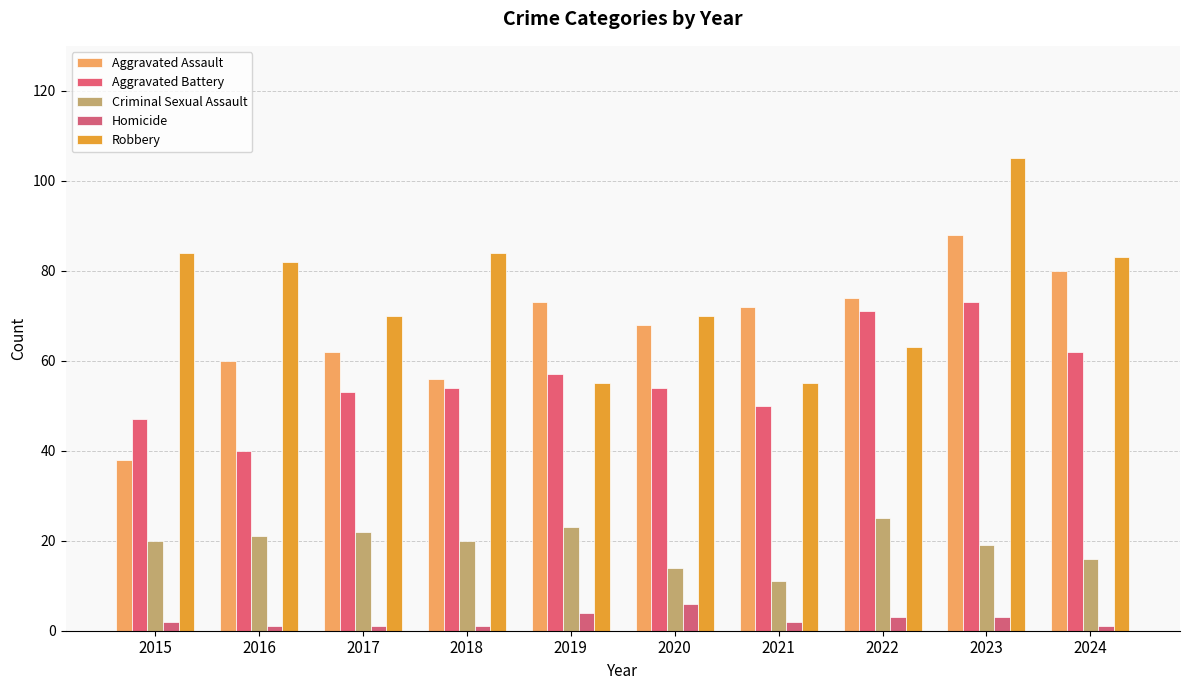

What are all the series names shown in the legend?

Aggravated Assault, Aggravated Battery, Criminal Sexual Assault, Homicide, Robbery